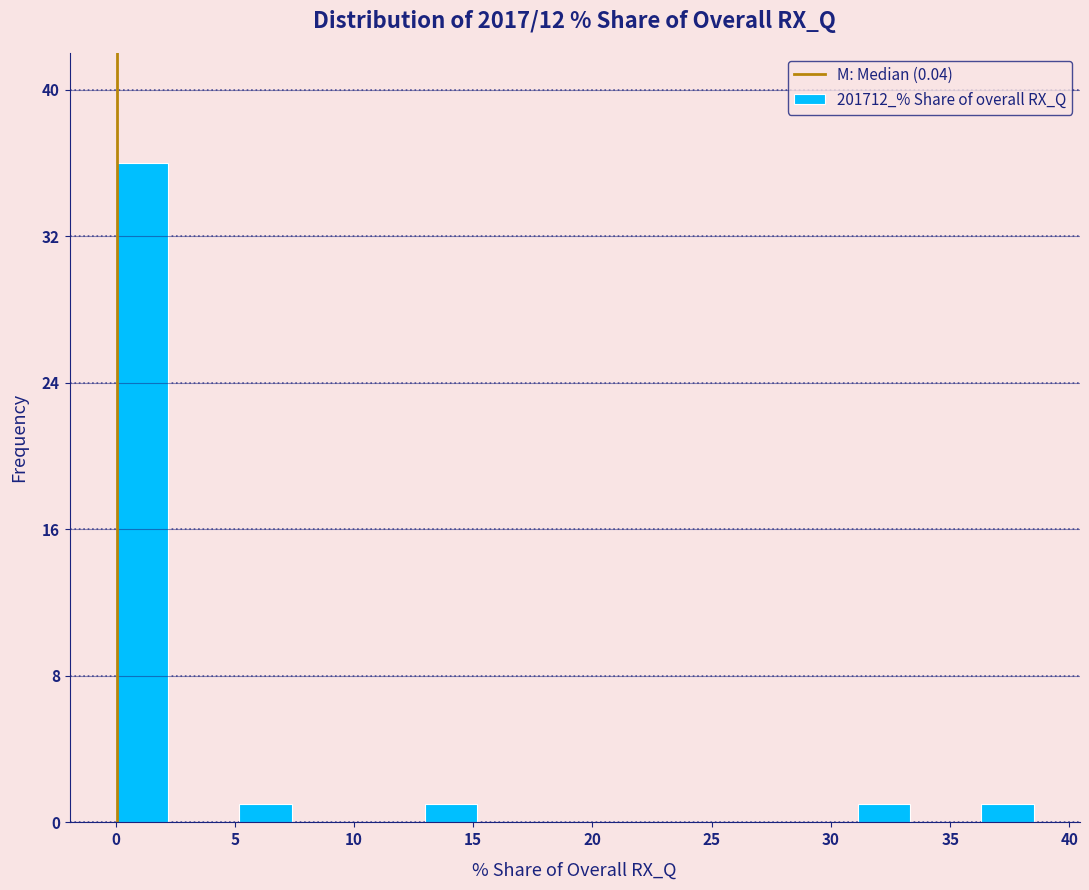

Which range on the x-axis has the tallest bar?

0.0 to 2.5